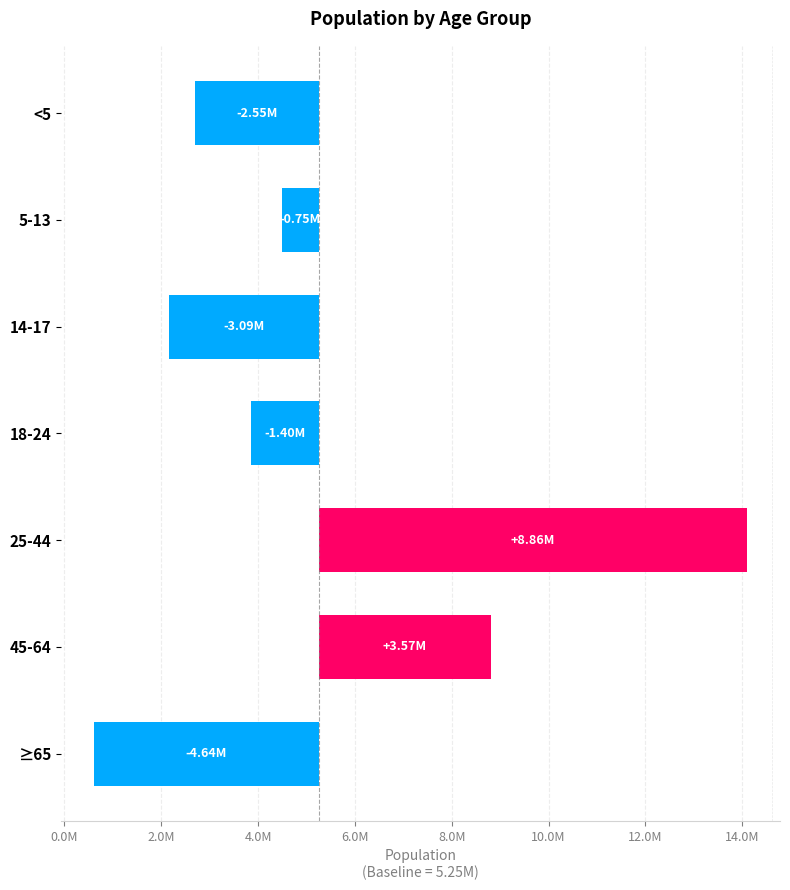

How many values are above zero?

2